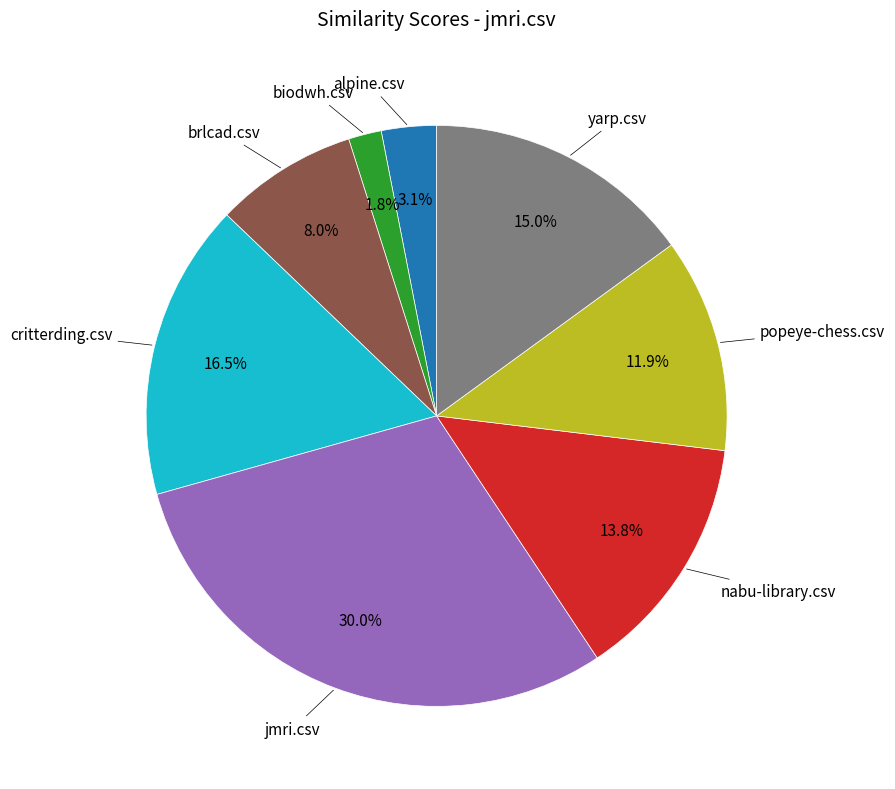

Does any single category account for the majority?

No